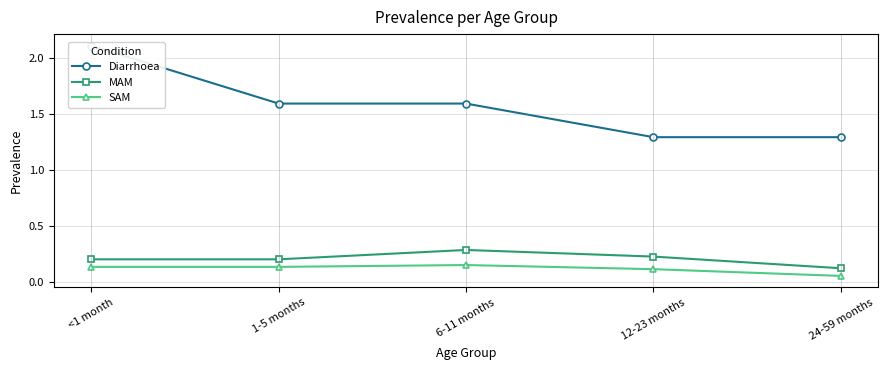

What are all the series names shown in the legend?

Diarrhoea, MAM, SAM